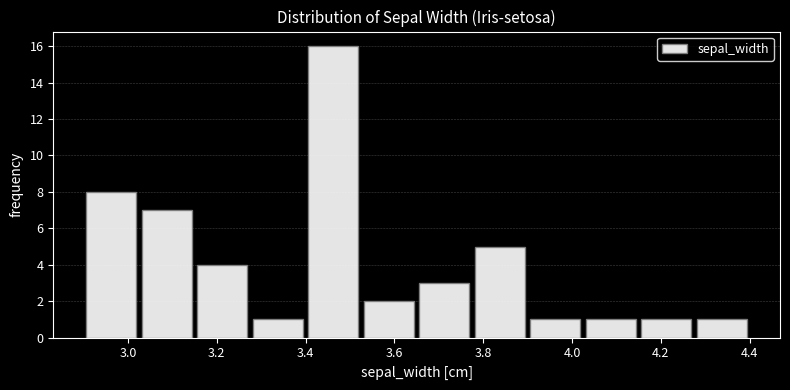

Over which range of the x-axis is the bar tallest?

3.400 to 3.525